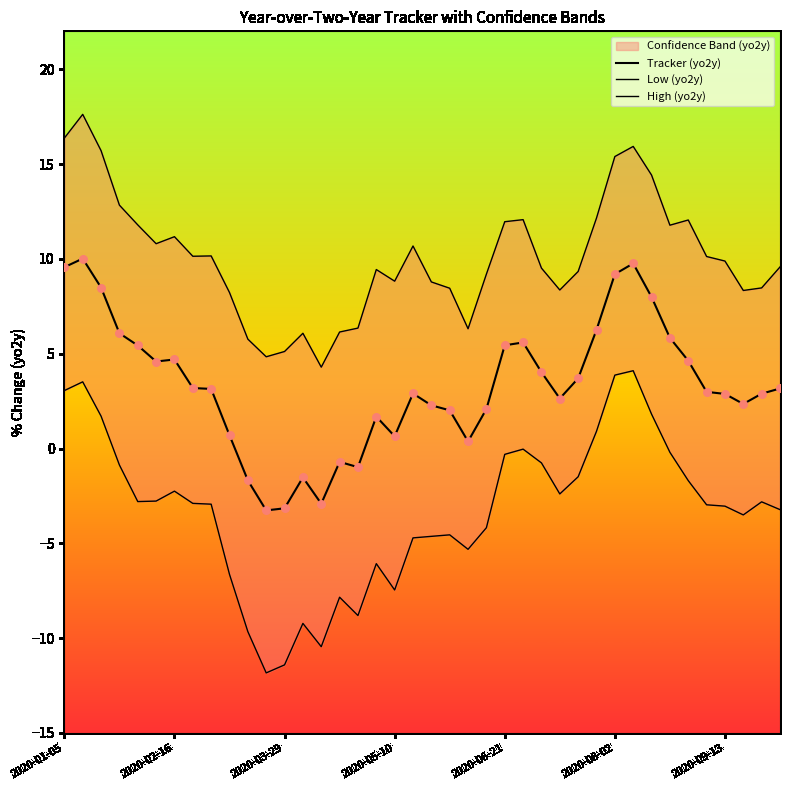

Which series reaches the minimum Y coordinate?

Low (yo2y)